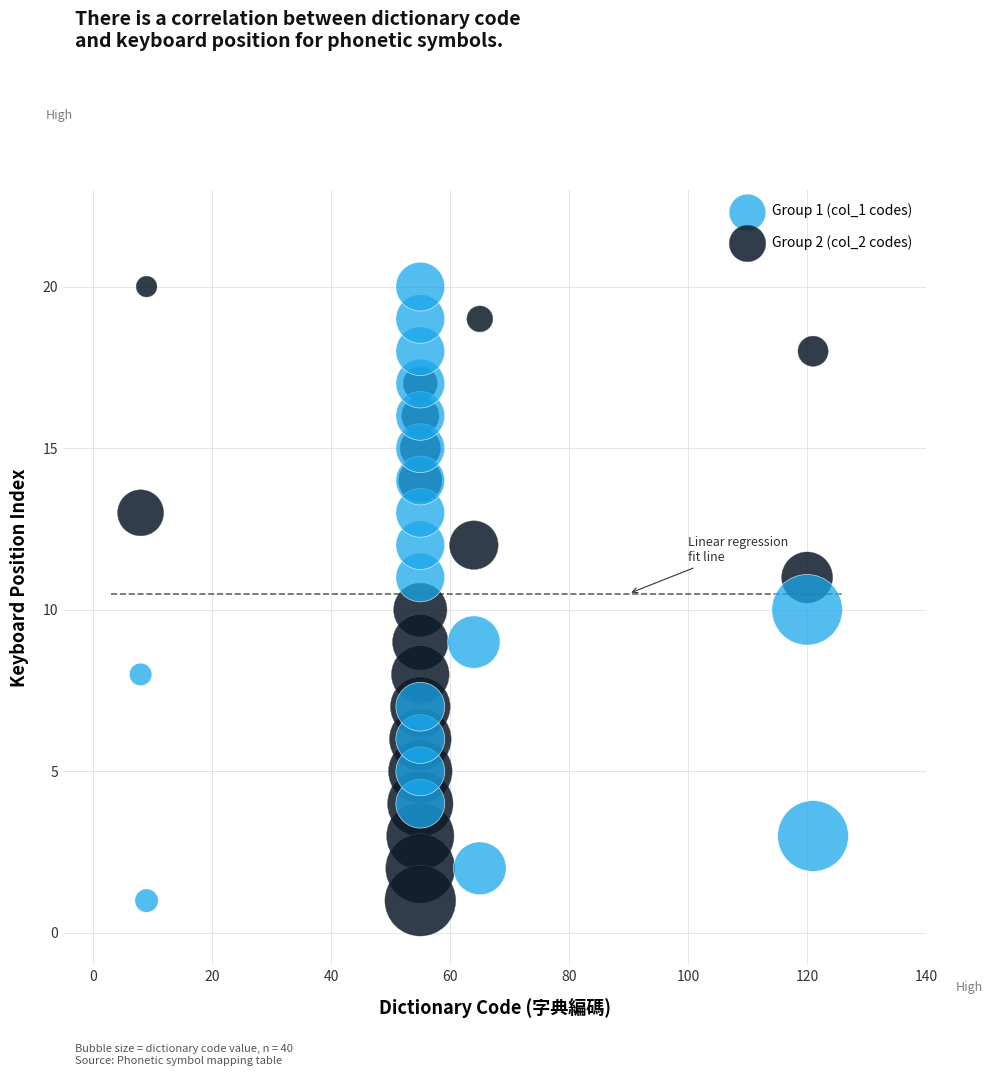

What is the X range (max minus min) for the scatter plot?

113